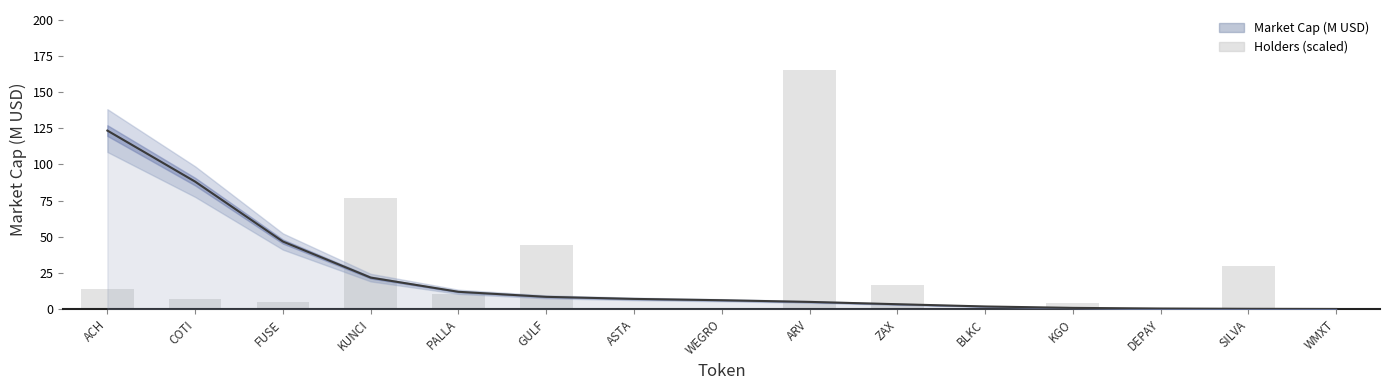

How many groups of bars are there?

15